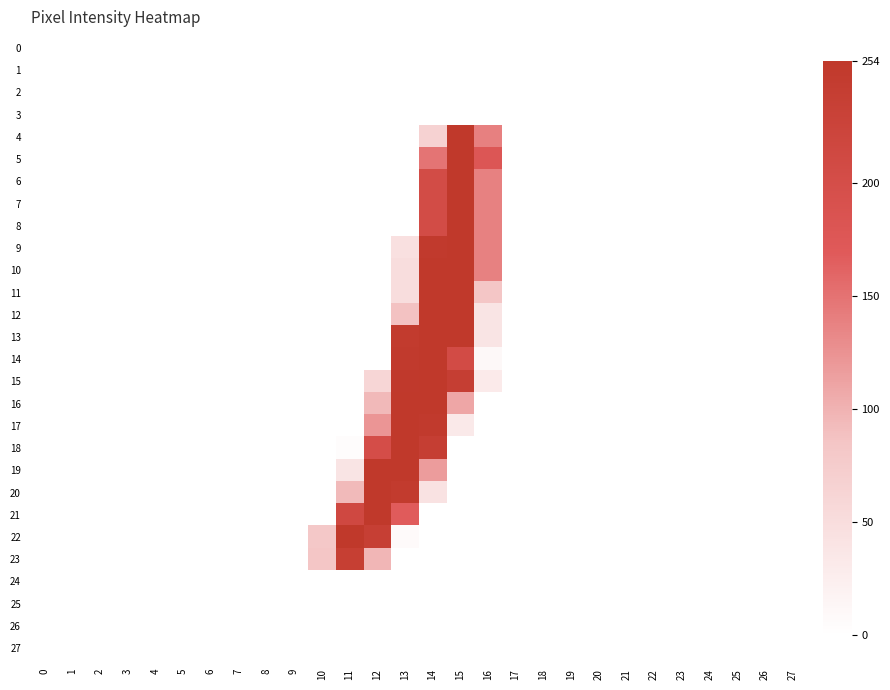

Which series has the largest total across all categories?

15